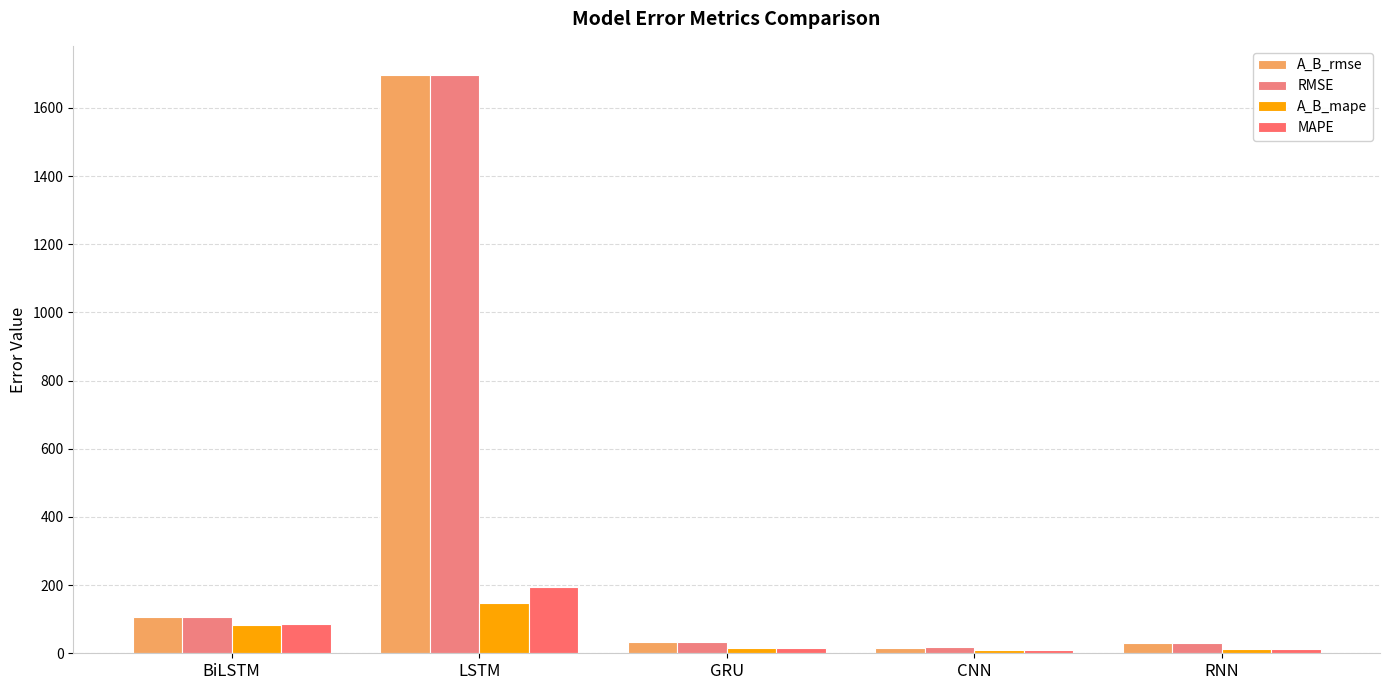

What is the label of the 3rd bar from the right?

GRU